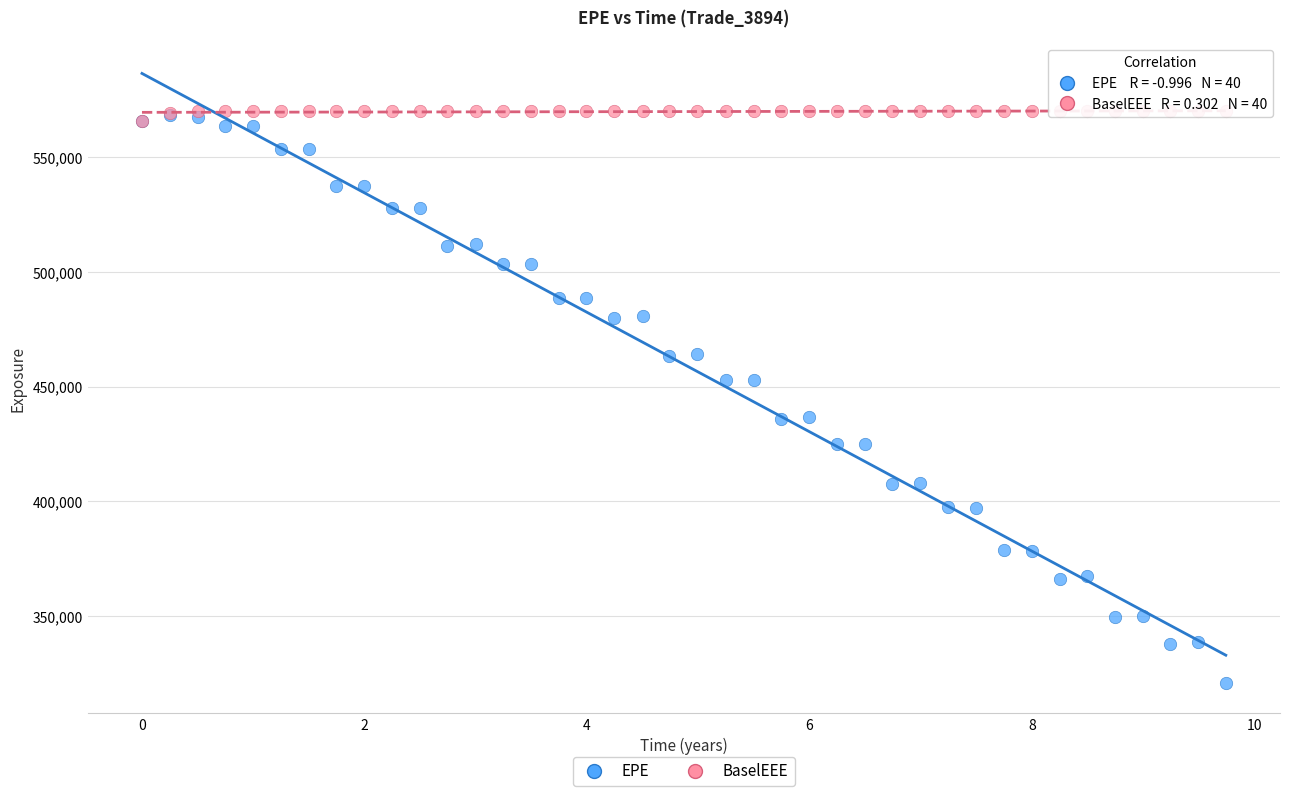

Which series contains the lowest Y value?

EPE